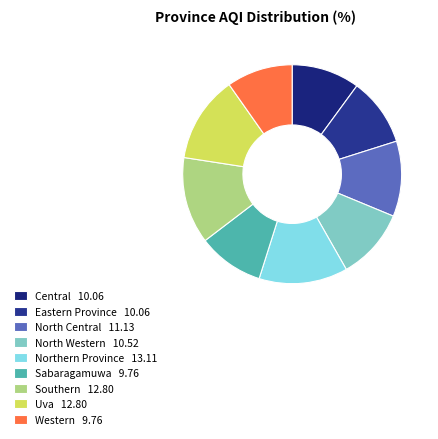

How many slices are in this pie chart?

9